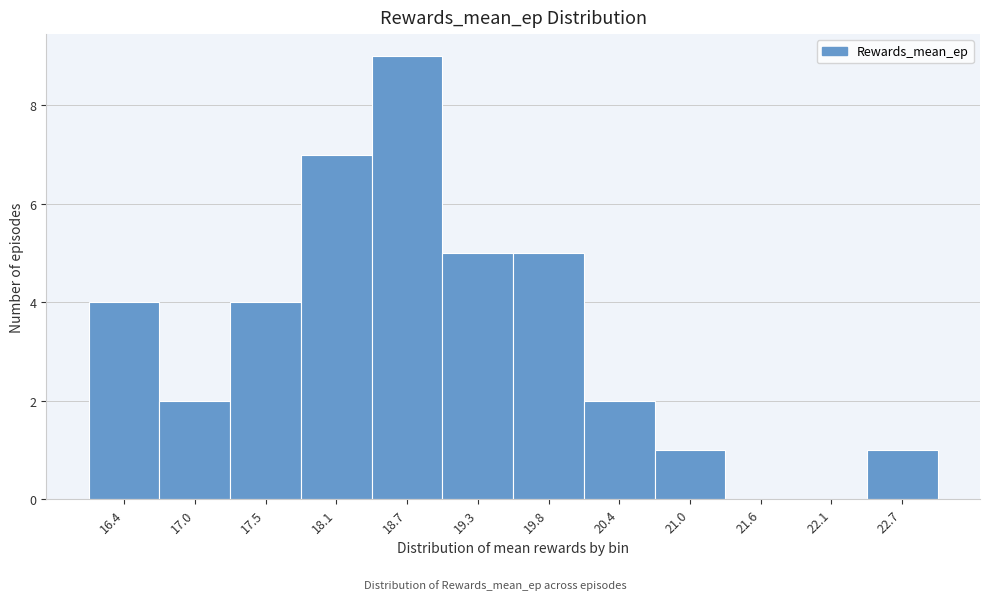

Reading left to right, list every bar in this chart as the range it spans on the x-axis followed by its height. Neither the bar edges nor the heights are printed on the chart, so give them approximately, as read against the axes.

16.1 to 16.7: 4
16.7 to 17.3: 2
17.3 to 17.8: 4
17.8 to 18.4: 7
18.4 to 19.0: 9
19.0 to 19.6: 5
19.6 to 20.1: 5
20.1 to 20.7: 2
20.7 to 21.3: 1
21.3 to 21.9: 0
21.9 to 22.4: 0
22.4 to 23.0: 1